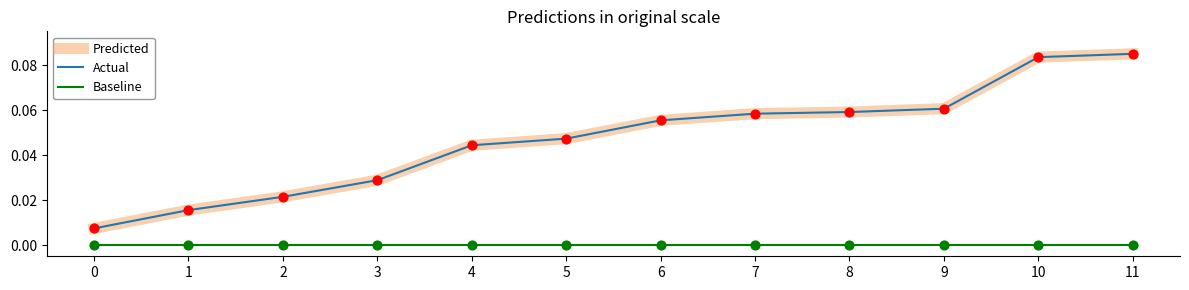

Is the value of Actual at 10 greater than the value of Predicted at 5?

Yes